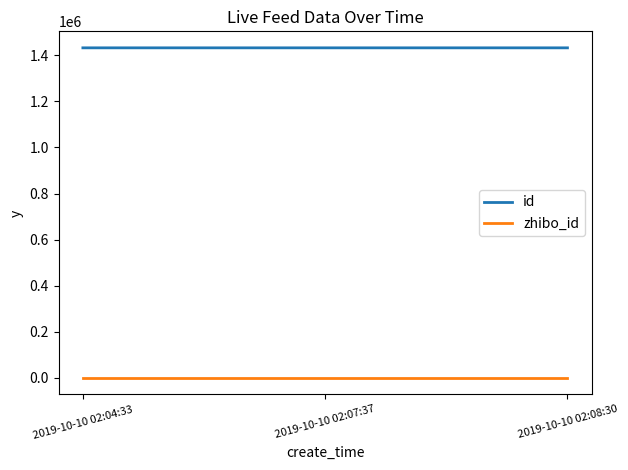

How many id values are between 1431879 and 1431883?

3